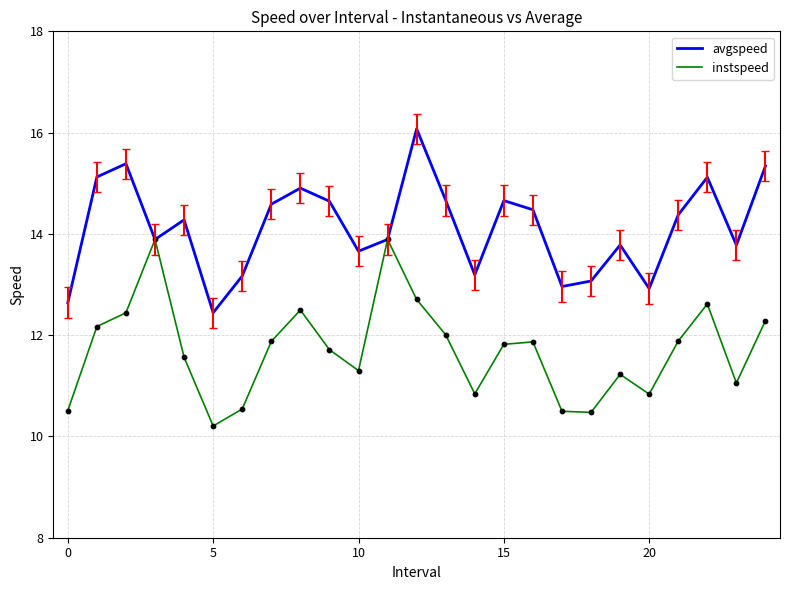

Rank the series by their maximum value, from lowest to highest.

instspeed, avgspeed